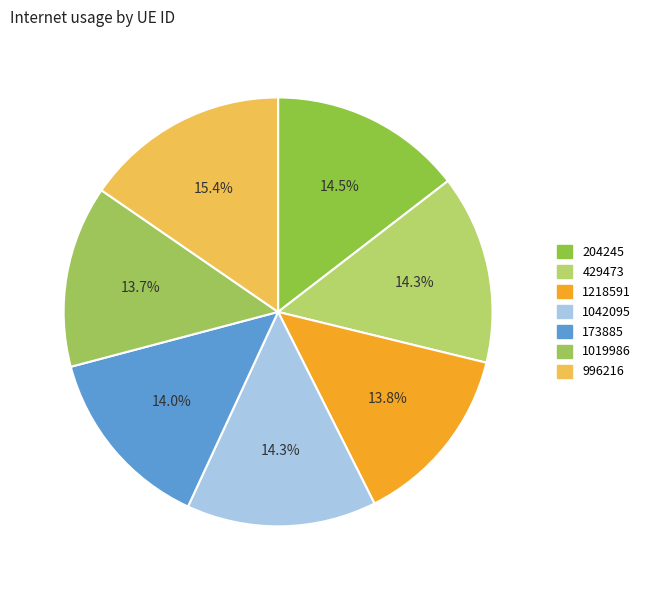

Does 204245 represent more than half of the total?

No